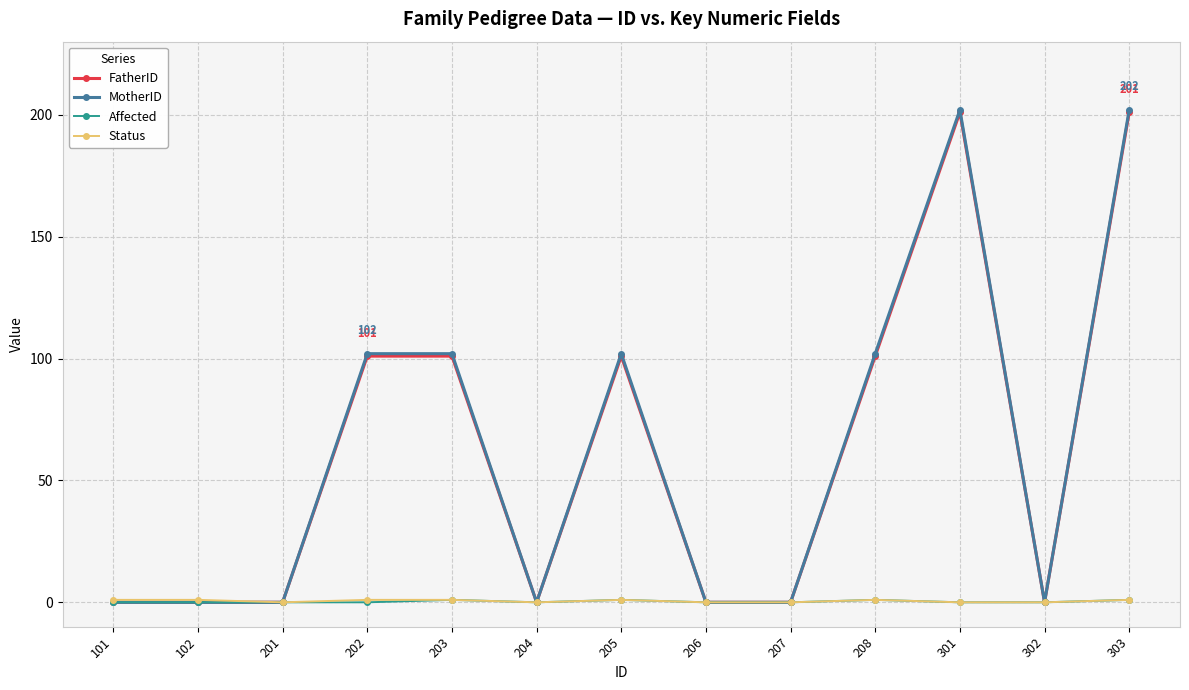

What are all the series names shown in the legend?

FatherID, MotherID, Affected, Status